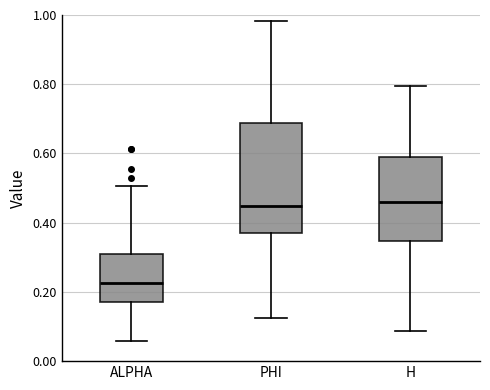

Which box is the tallest, from its lower edge to its upper edge?

PHI